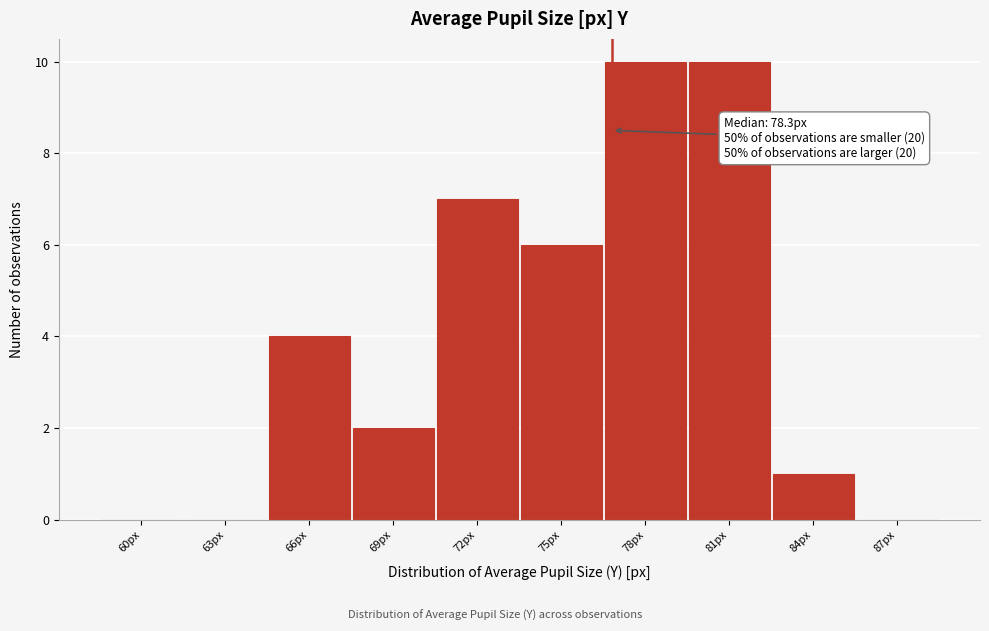

Reading right to left, extract all data points from this chart.

87px=0	84px=1	81px=10	78px=10	75px=6	72px=7	69px=2	66px=4	63px=0	60px=0